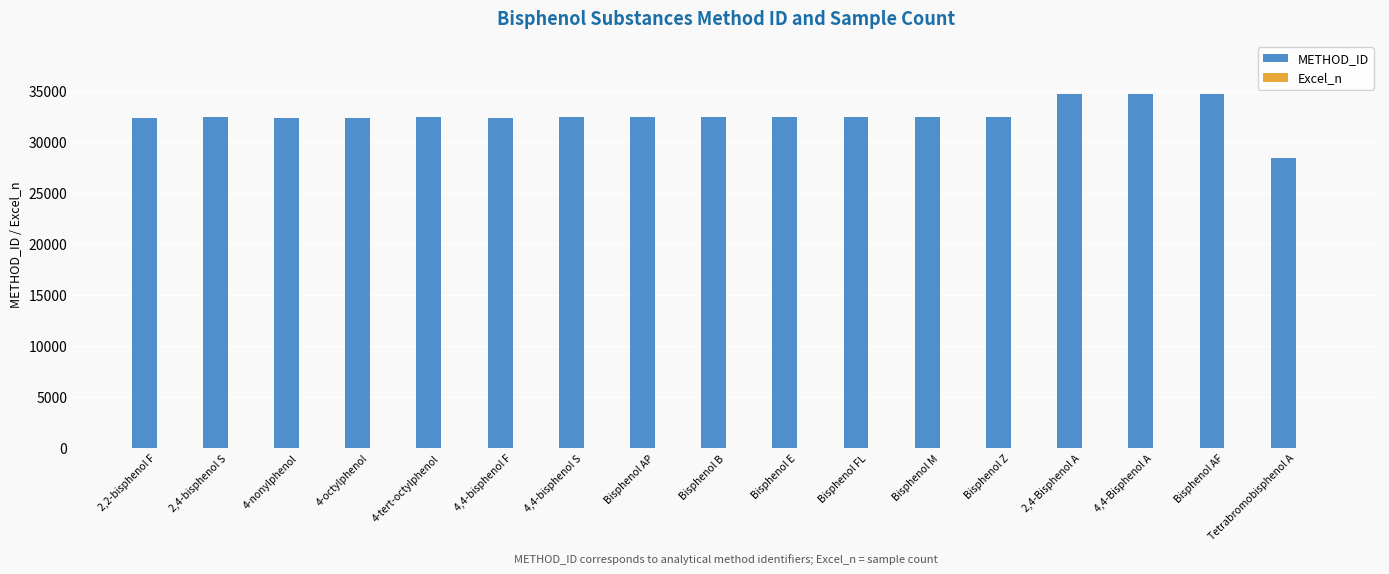

What is the maximum value for METHOD_ID?

34713